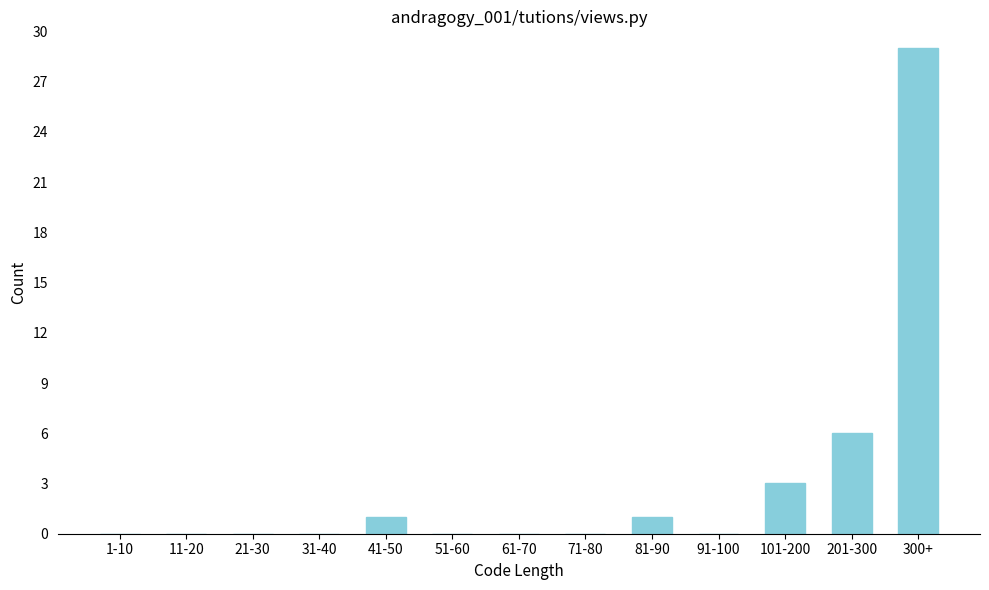

Reading left to right, transcribe all the data shown in this chart.

1-10=0	11-20=0	21-30=0	31-40=0	41-50=1	51-60=0	61-70=0	71-80=0	81-90=1	91-100=0	101-200=3	201-300=6	300+=29